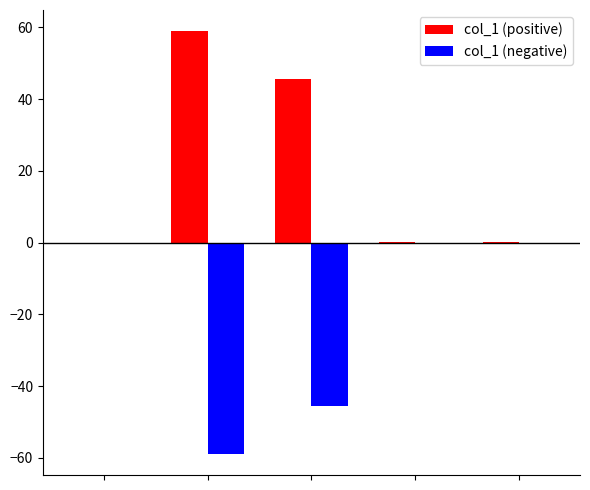

Which series has the largest total across all categories?

col_1 (positive)